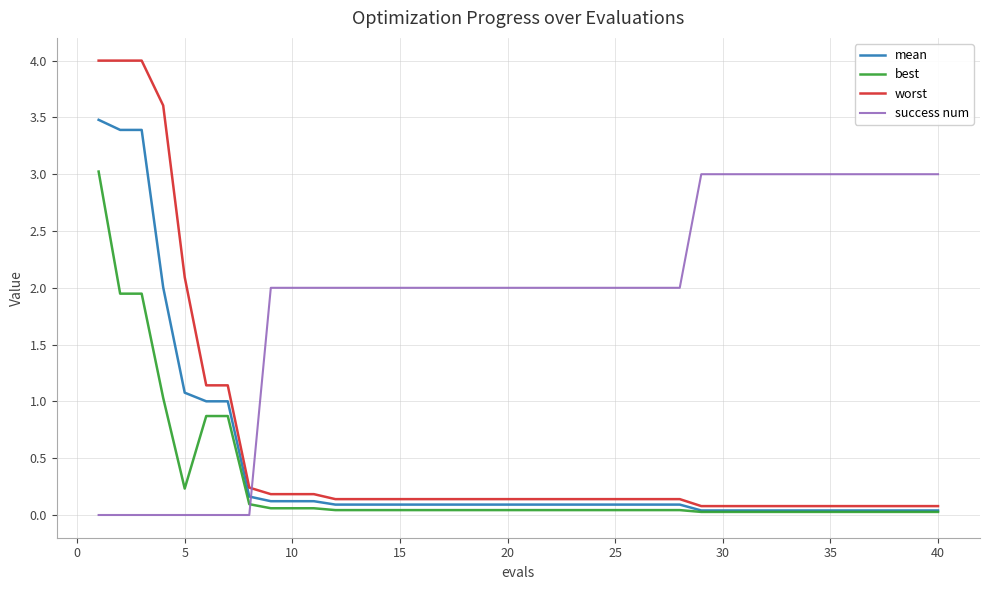

What is the greatest value displayed?

4.0